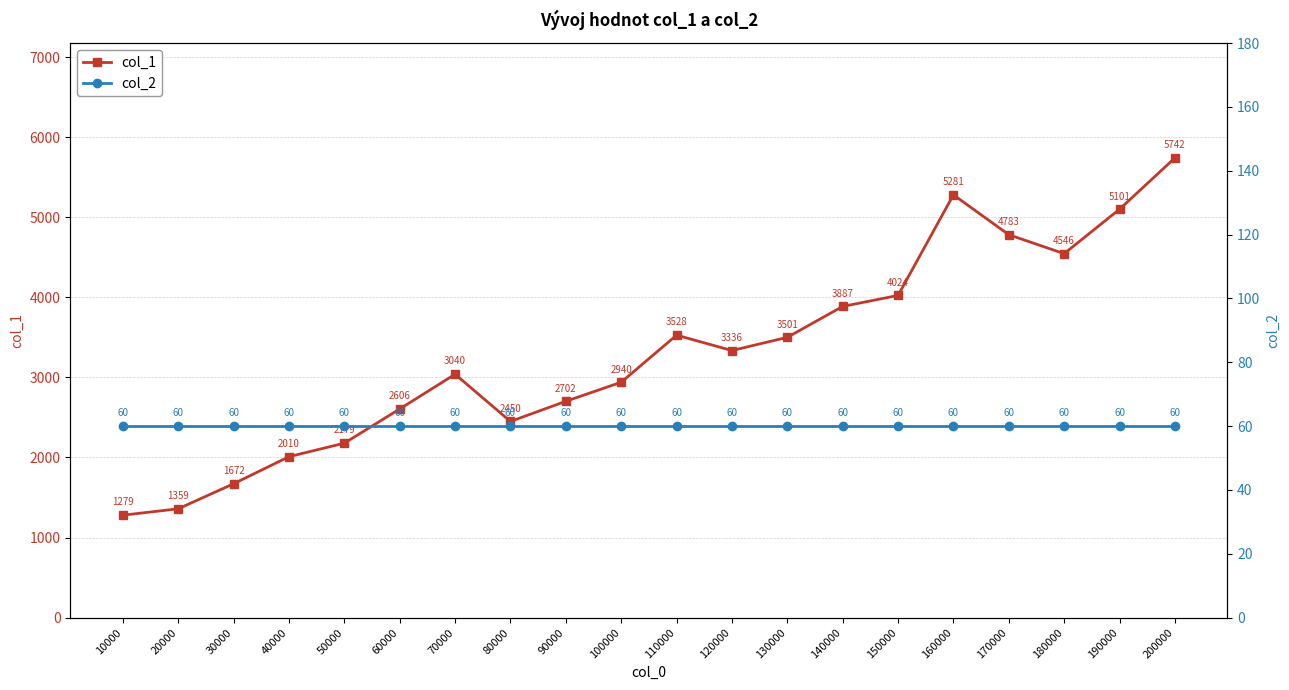

What are all the series names shown in the legend?

col_1, col_2